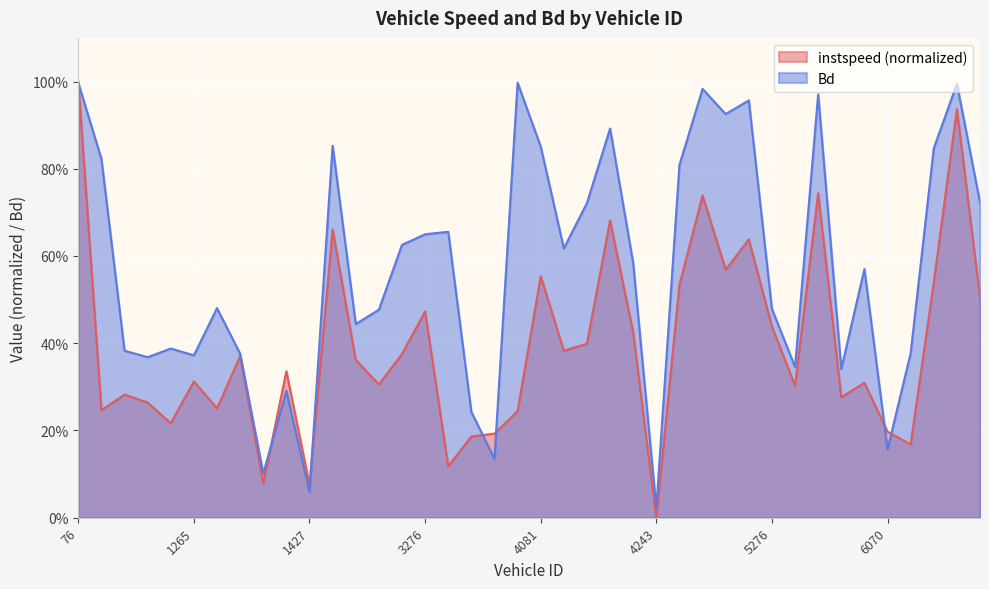

How many positive values does the instspeed series have?

39